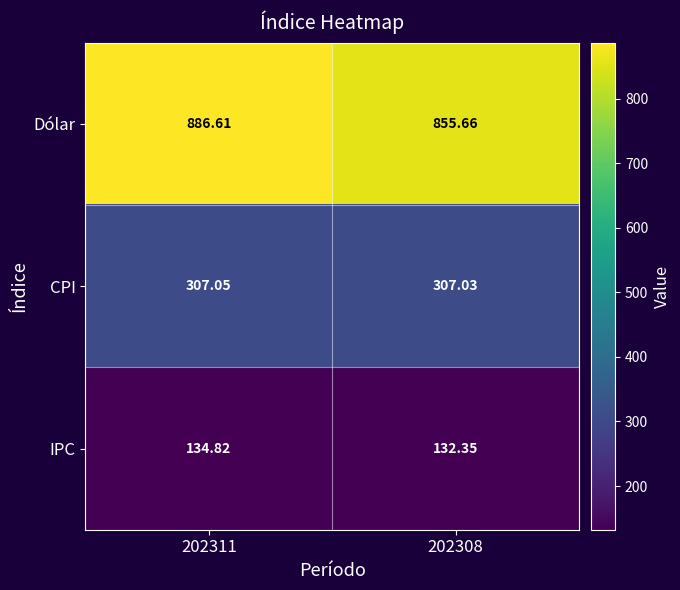

Which series has the widest spread of values?

Dólar